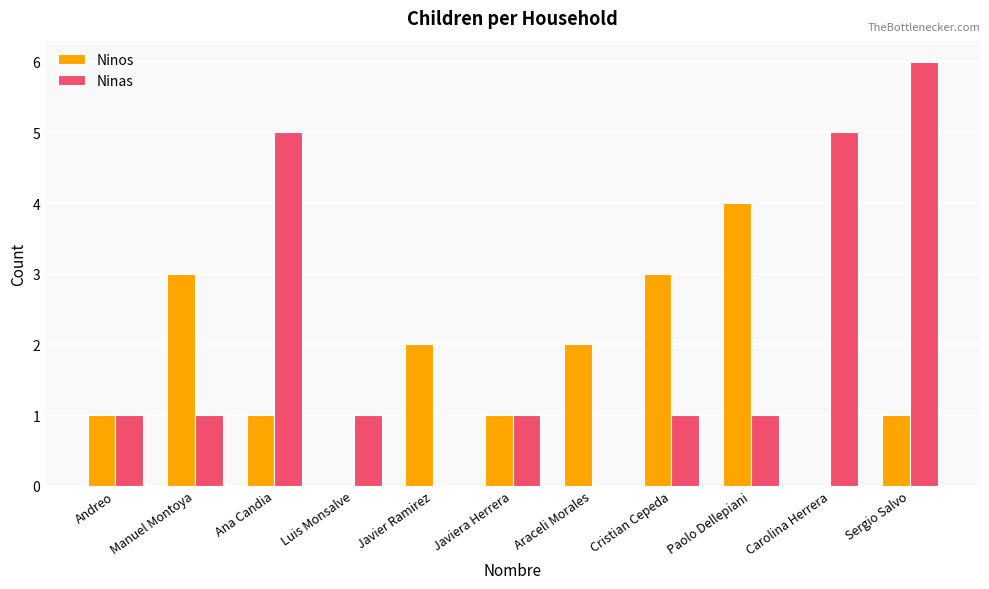

How many distinct data groups are displayed?

2